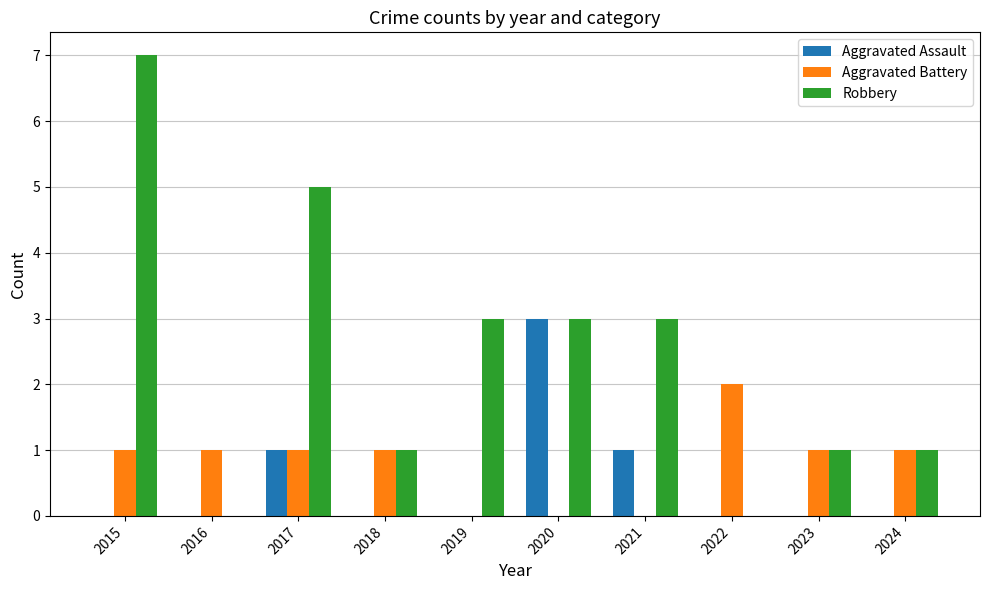

Is the value of Aggravated Battery at 2015 greater than the value of Robbery at 2022?

Yes